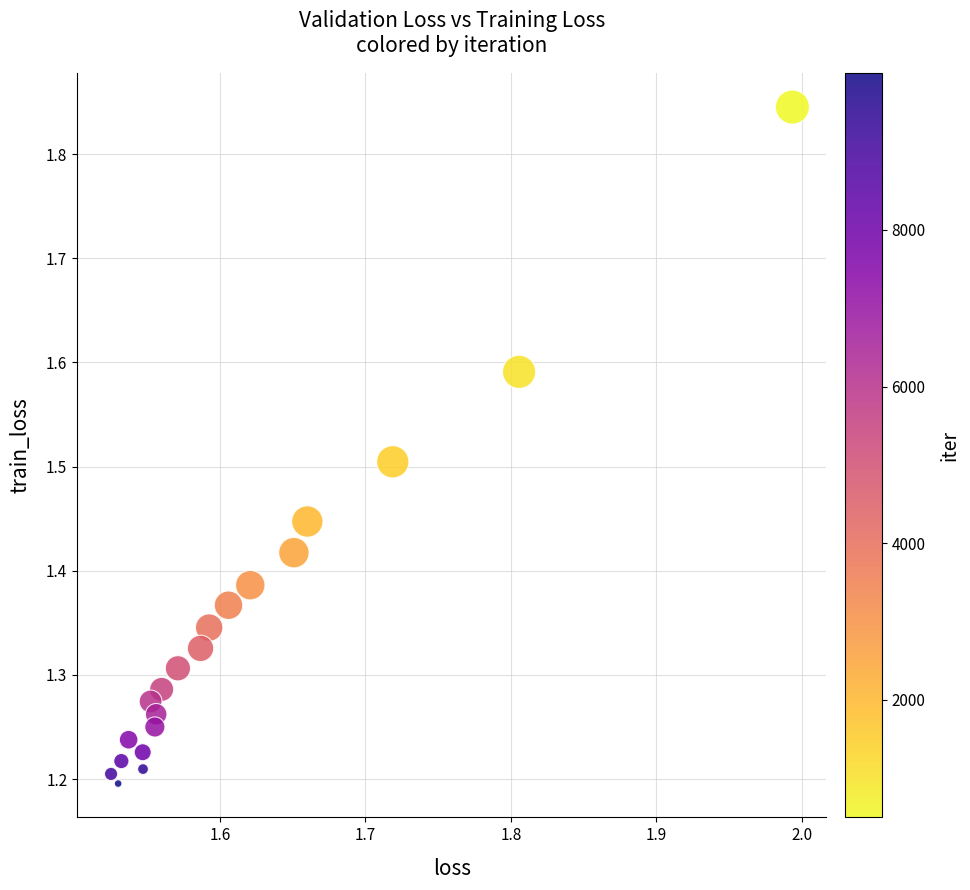

What is the range of Y values (max minus min)?

0.6